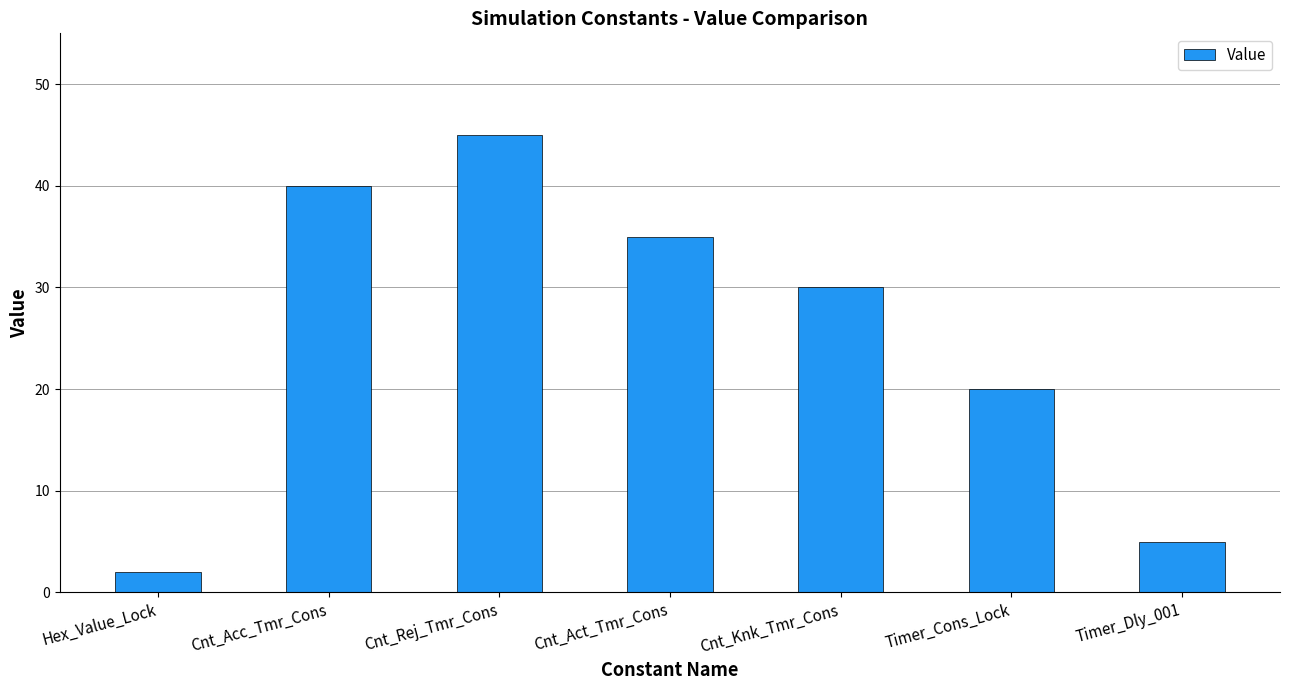

What is the smallest value displayed?

2